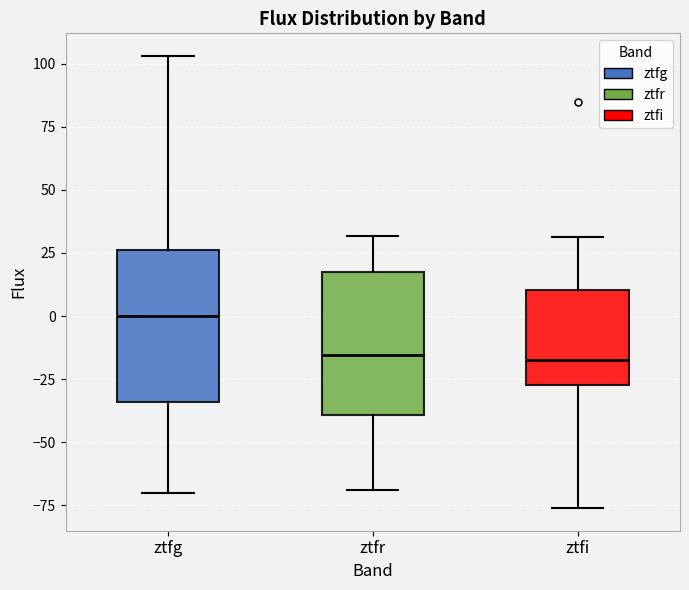

Where is the upper edge of the box for ztfr on the y-axis? The values are not printed on the chart, so give them approximately, as read against the axis.

20